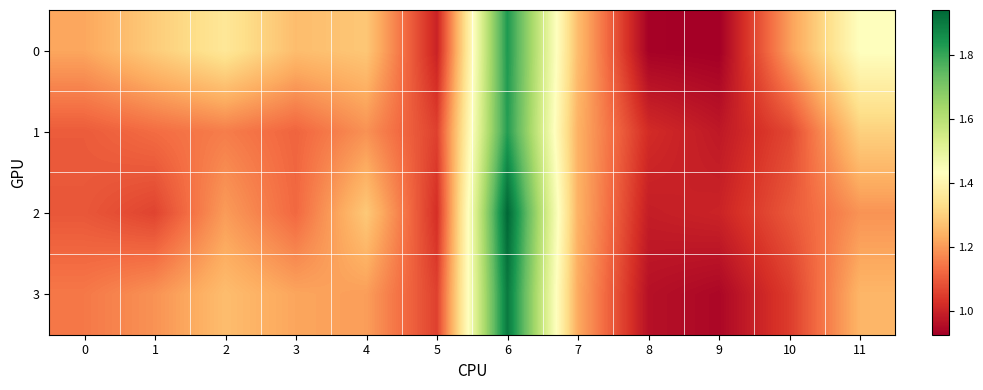

Which series has the largest total across all categories?

row_0